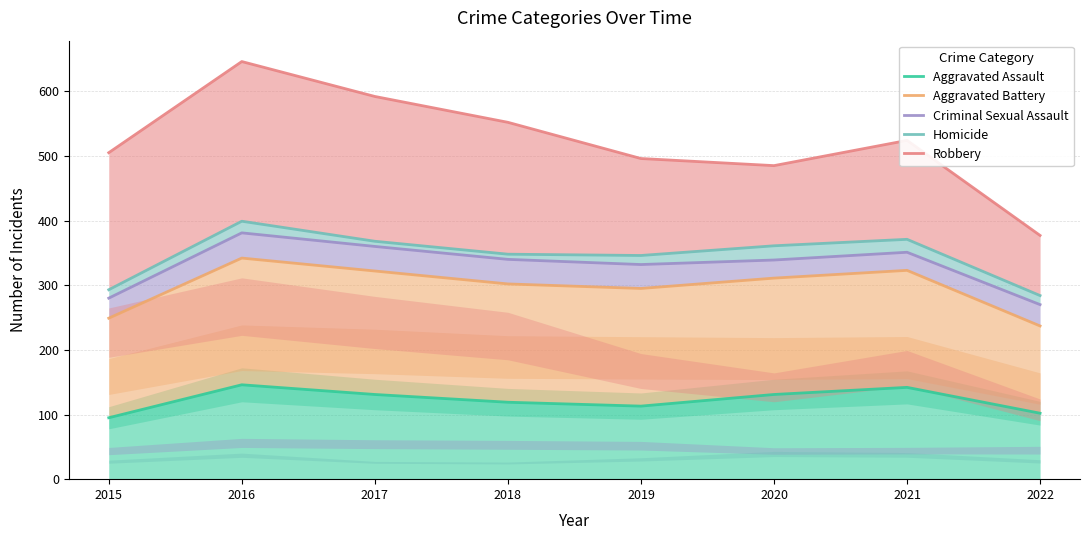

At 2022, list the series in order from largest to smallest.

Robbery, Homicide, Criminal Sexual Assault, Aggravated Battery, Aggravated Assault